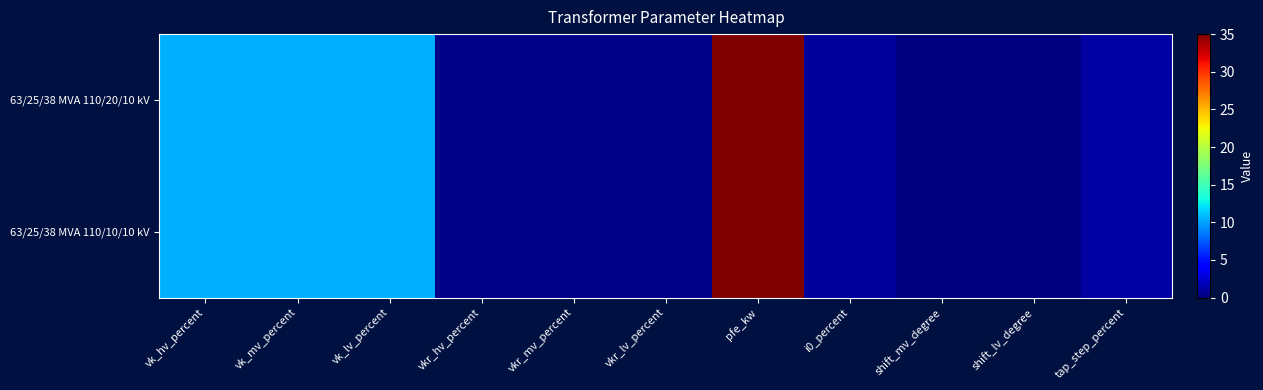

Reading left to right, list all the values displayed in this chart.

63/25/38 MVA 110/20/10 kV: vk_hv_percent=10.4	vk_mv_percent=10.4	vk_lv_percent=10.4	vkr_hv_percent=0.3	vkr_mv_percent=0.3	vkr_lv_percent=0.3	pfe_kw=35.0	i0_percent=0.9	shift_mv_degree=0.0	shift_lv_degree=0.0	tap_step_percent=1.2
63/25/38 MVA 110/10/10 kV: vk_hv_percent=10.4	vk_mv_percent=10.4	vk_lv_percent=10.4	vkr_hv_percent=0.3	vkr_mv_percent=0.3	vkr_lv_percent=0.3	pfe_kw=35.0	i0_percent=0.9	shift_mv_degree=0.0	shift_lv_degree=0.0	tap_step_percent=1.2